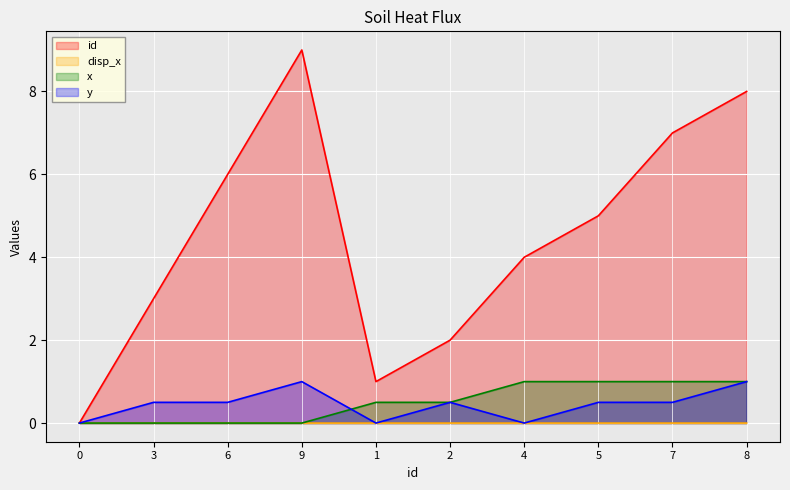

How many categories are shown in the chart?

10